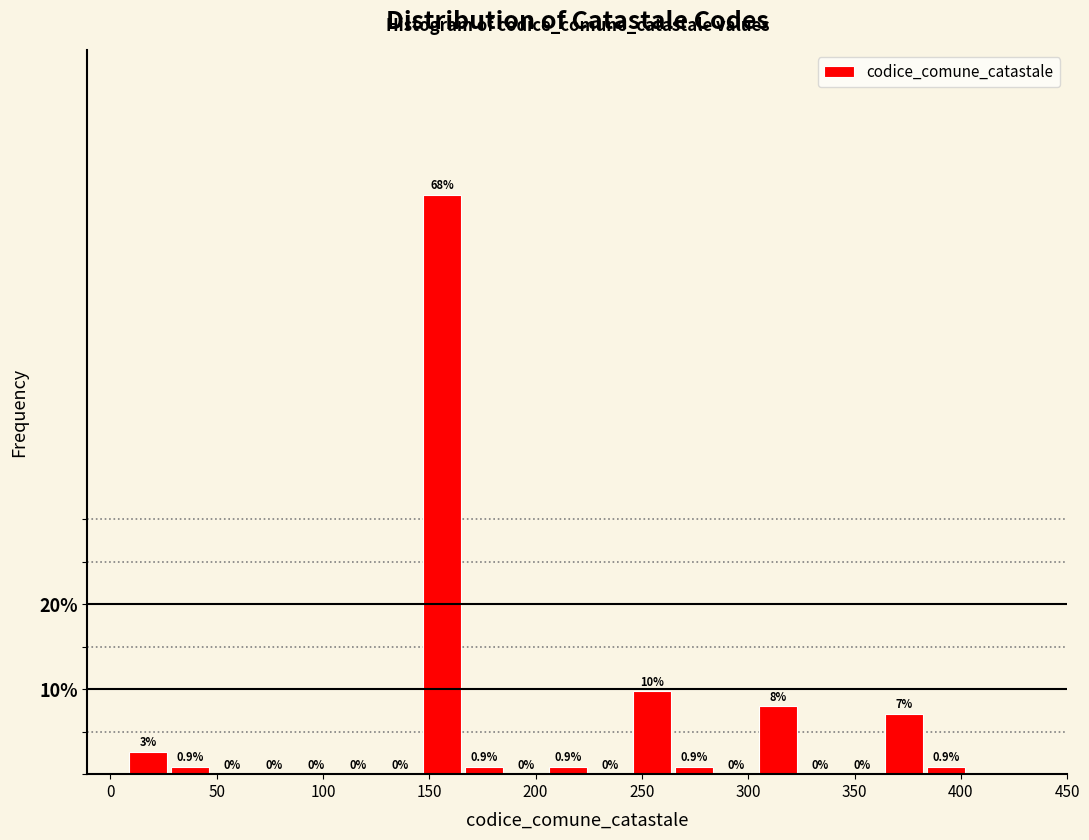

Around what value on the x-axis is the tallest bar? Give the approximate position of its centre, as read against the axis.

155